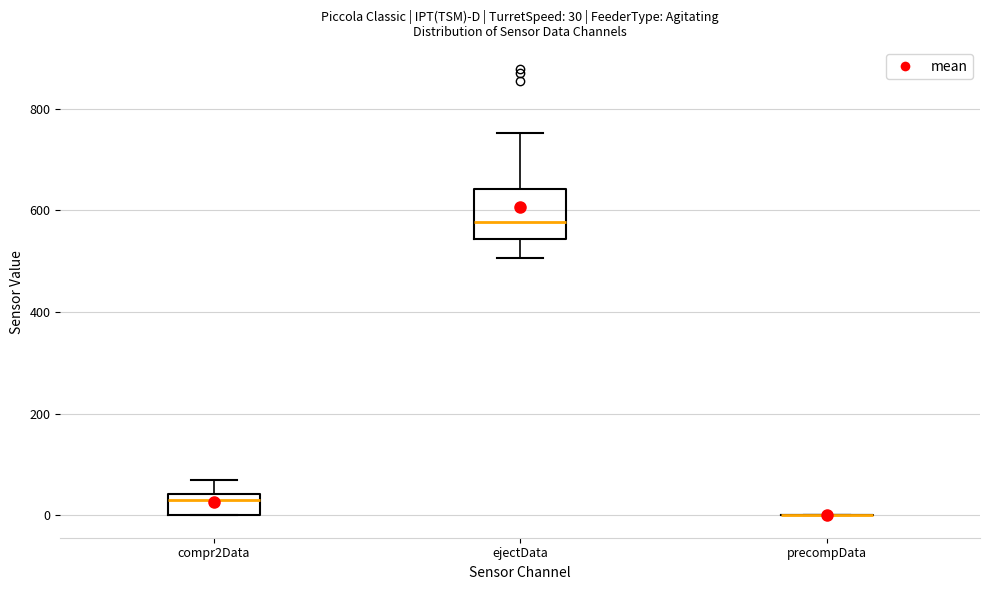

Comparing the boxes themselves (not the whiskers), which one is the tallest?

ejectData